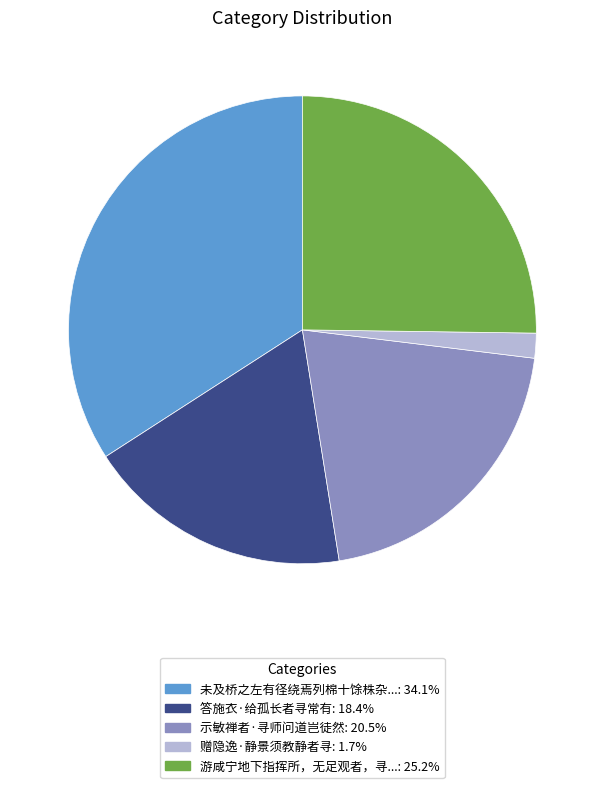

Is there any slice that represents more than half of the pie?

No